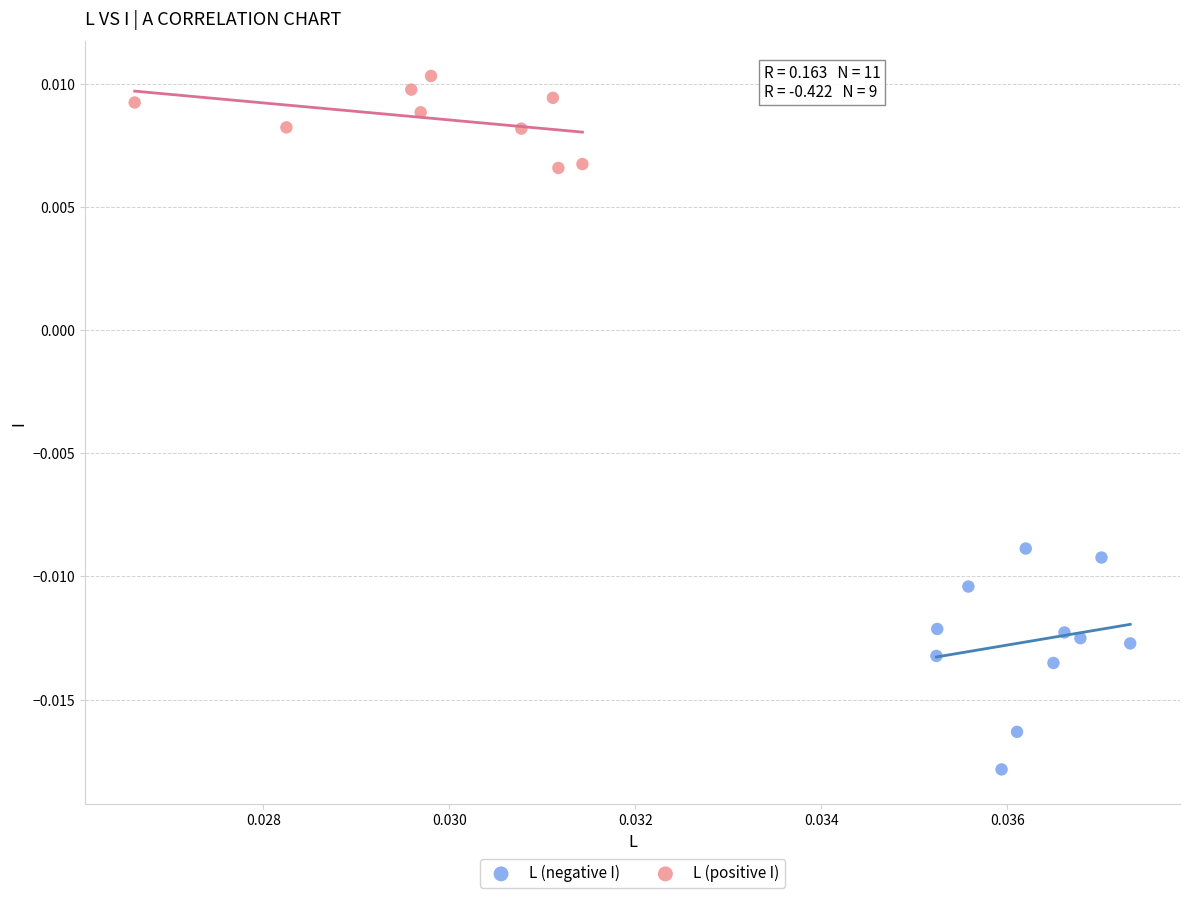

Which series reaches the minimum Y coordinate?

L (negative I)